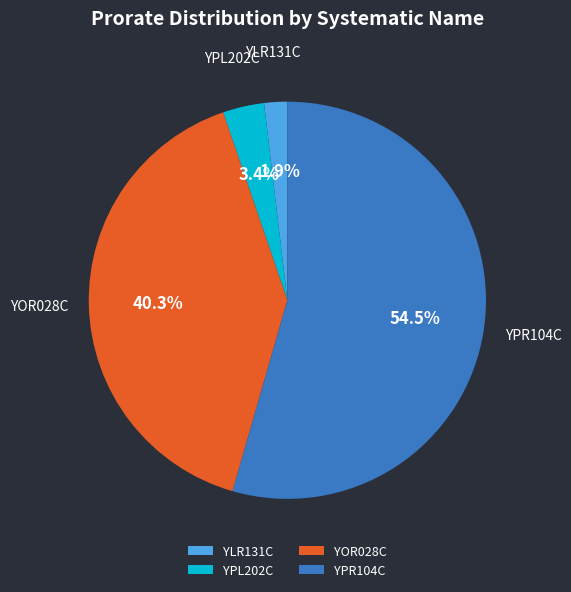

To the nearest percent, what portion does YOR028C represent?

40%